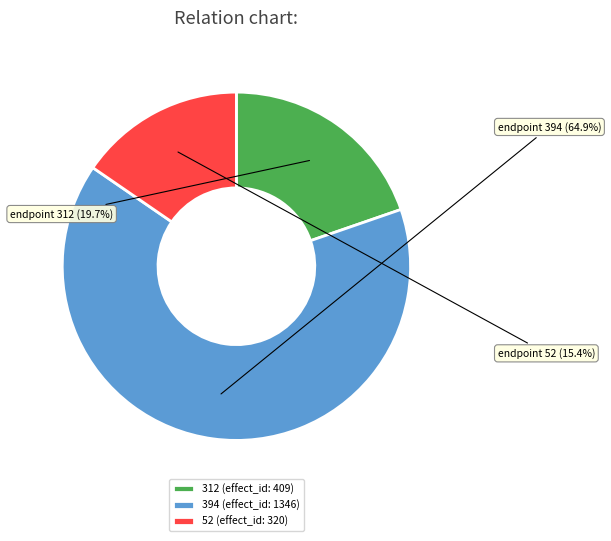

What percentage is the 394 slice, to the nearest percent?

65%